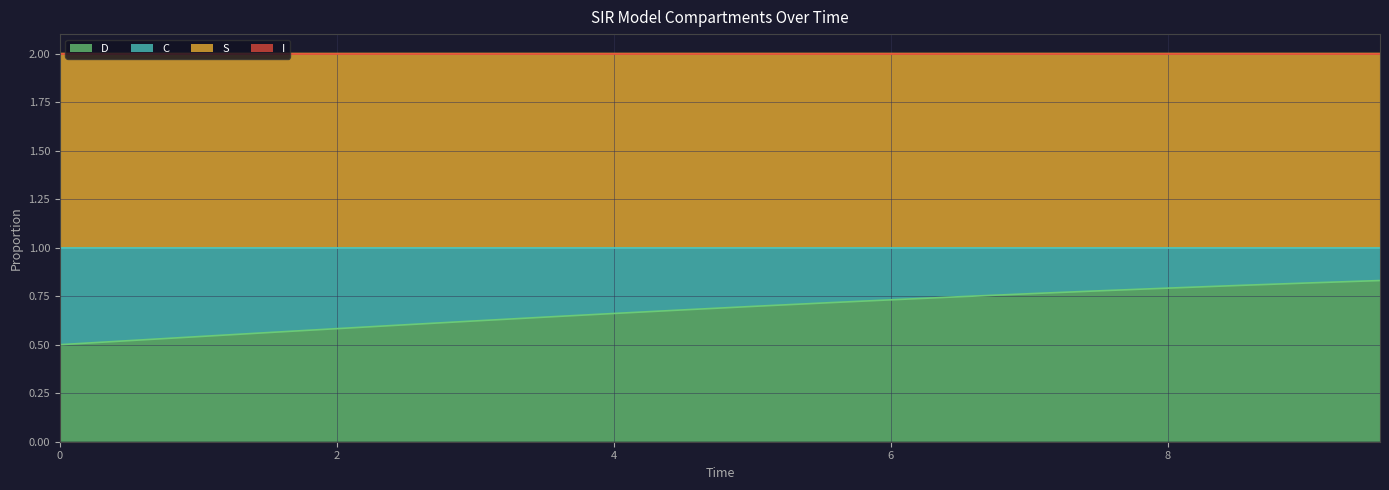

The I series shows 0.3 at 3.0100334448160533. True or false?

False